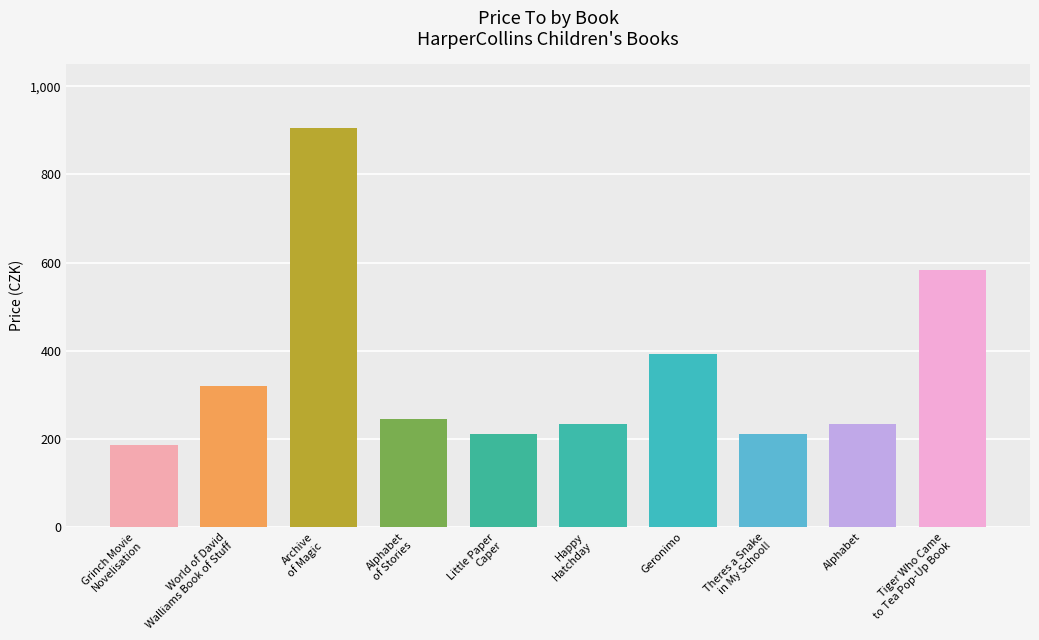

Read the value at Geronimo, to the nearest 10.

390